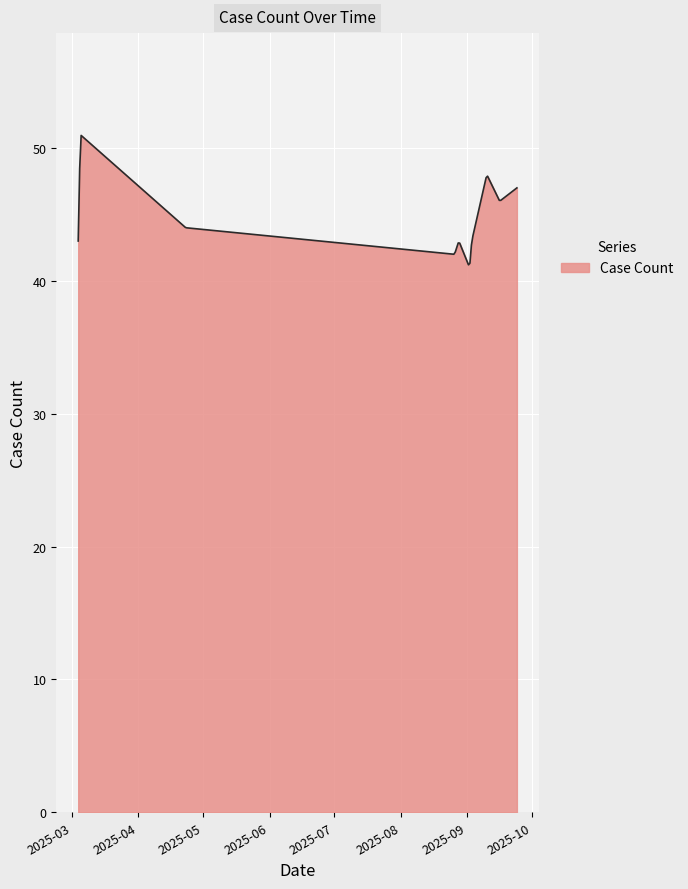

What is the minimum value shown in the chart?

41.2